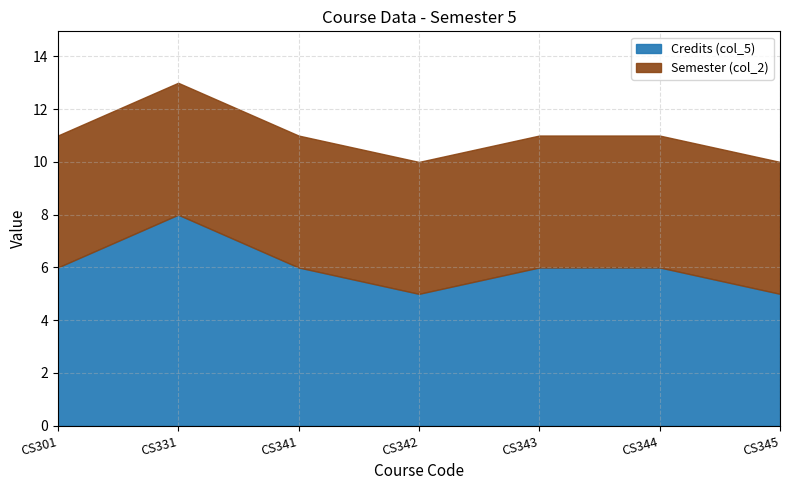

Which has a higher value, CS344 or CS341?

CS344